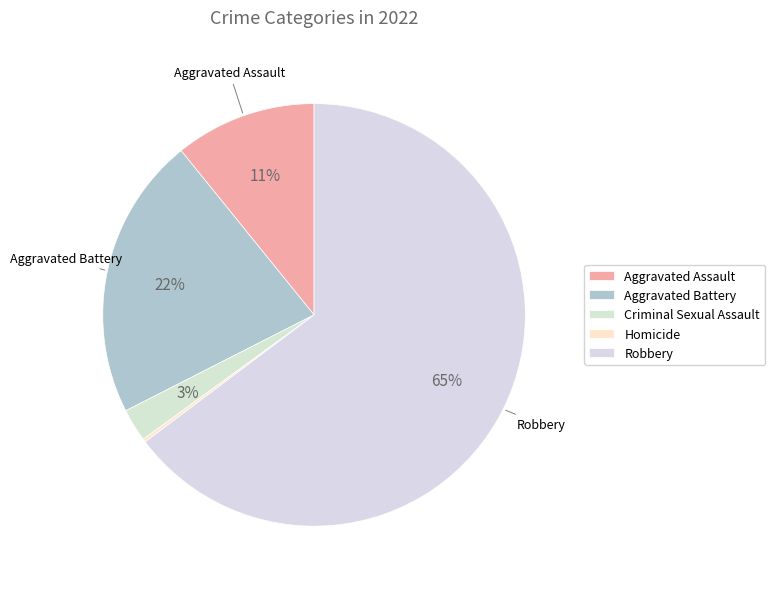

To the nearest percent, what is the difference between the largest and smallest slice percentages?

64%